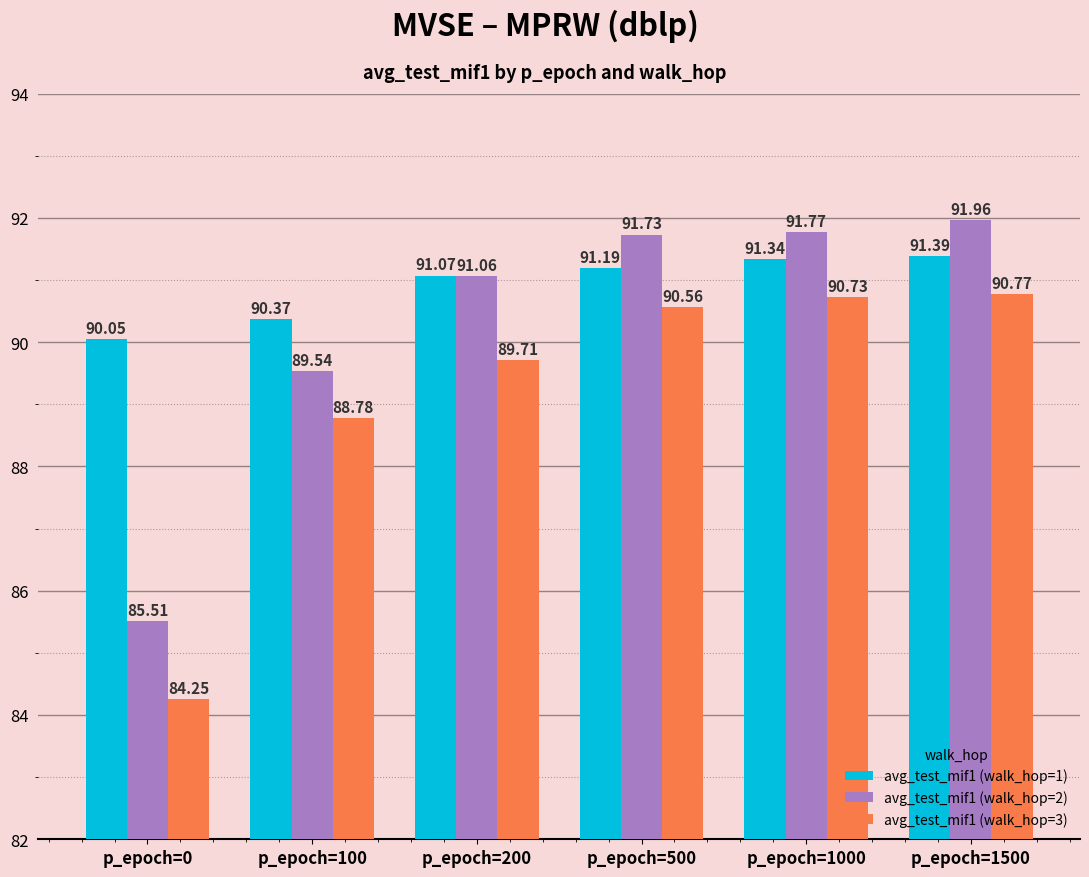

Which series has the largest total across all categories?

avg_test_mif1 (walk_hop=1)